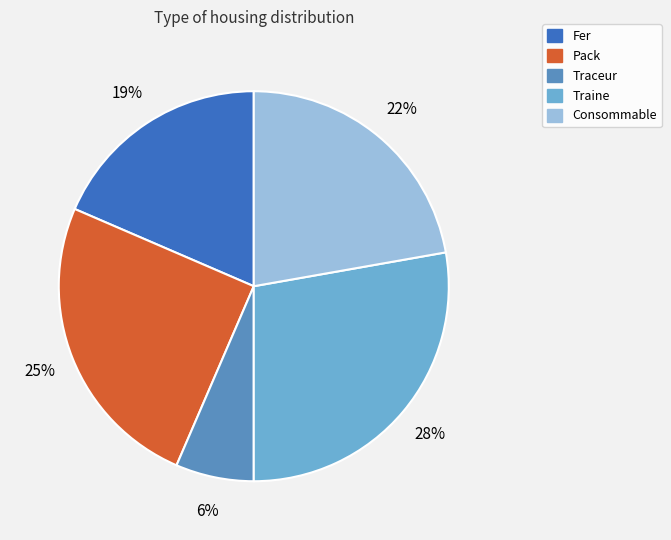

Do Fer and Pack together represent more than half of the pie?

No